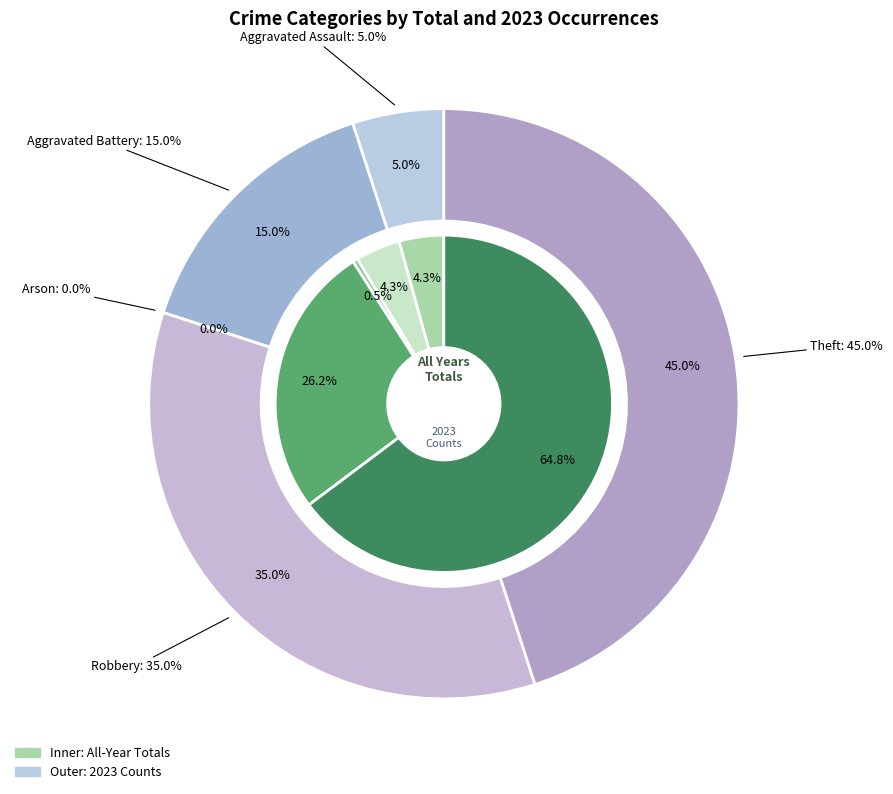

To the nearest percent, what is the difference between the largest and smallest slice percentages?

64%